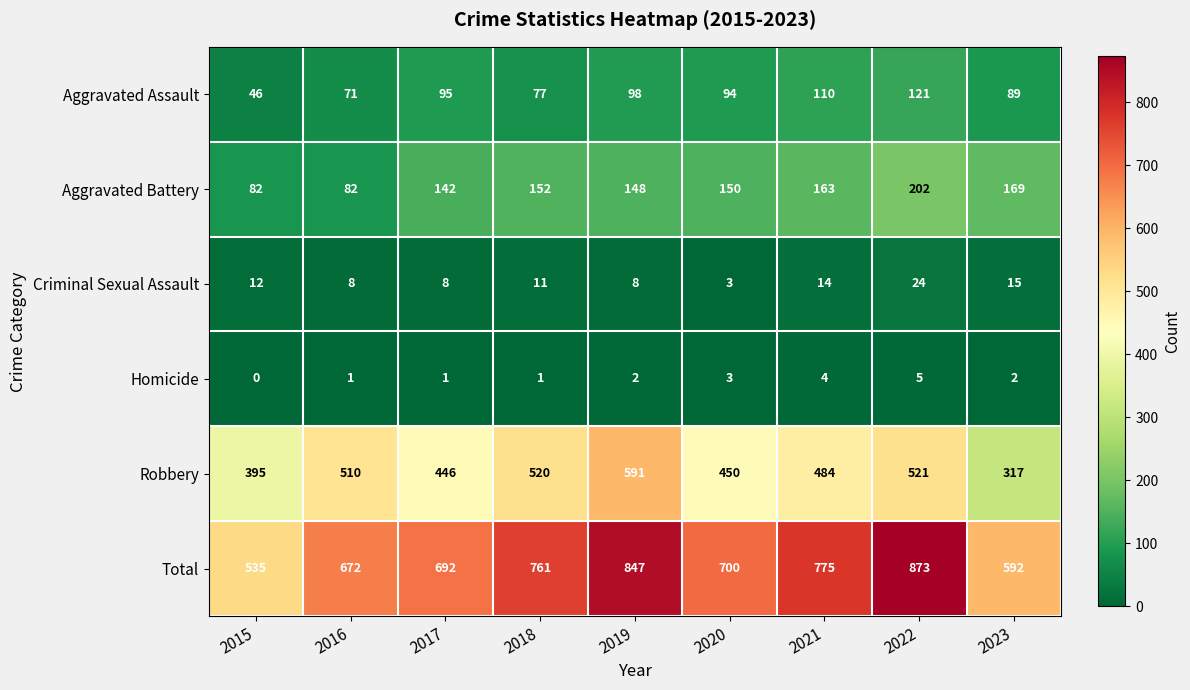

Where does the Aggravated Assault series first go above 94?

2017